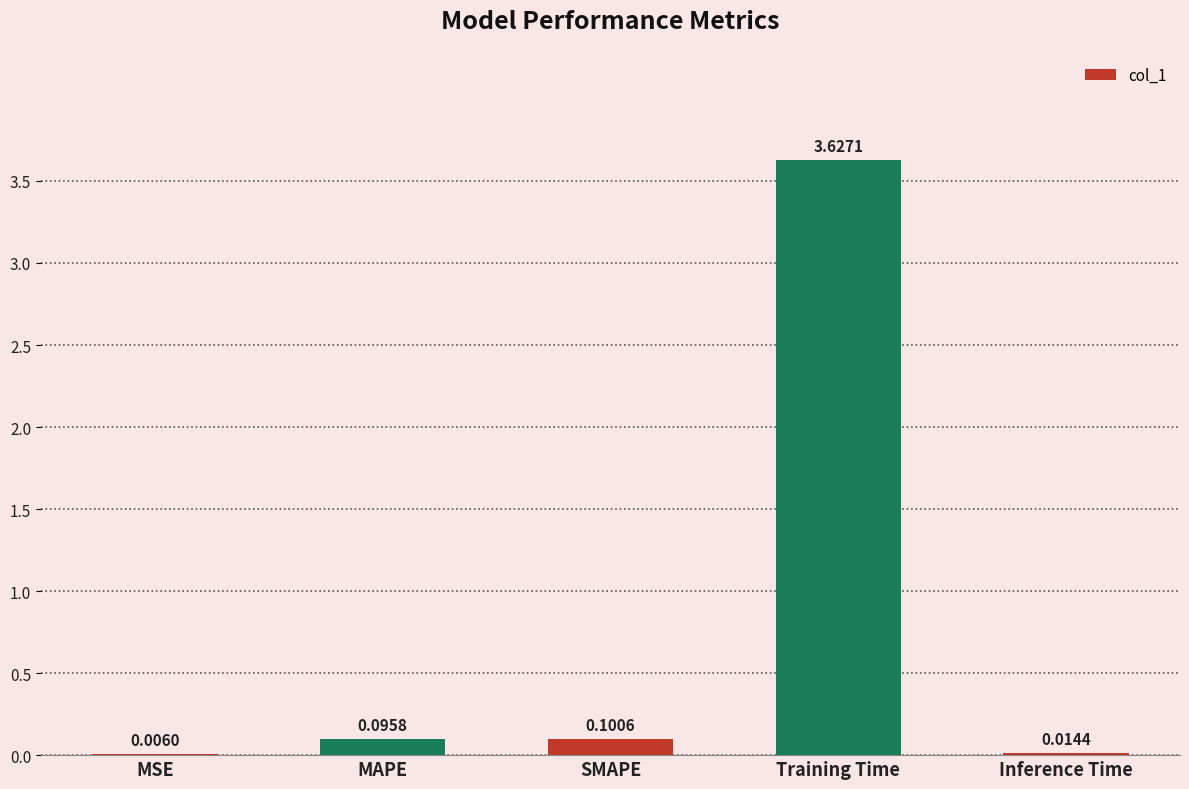

Which has a higher value, Inference Time or SMAPE?

SMAPE